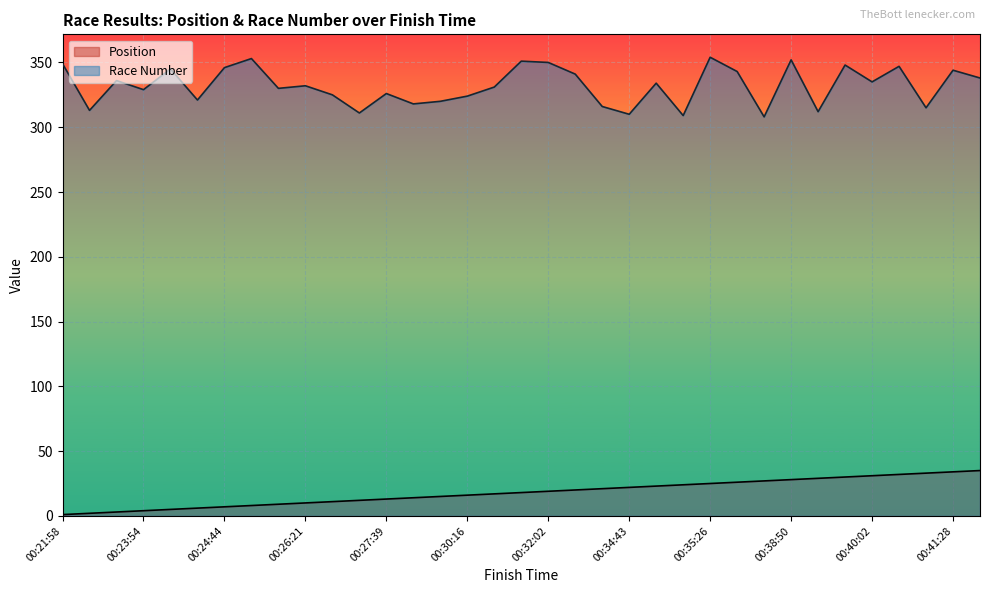

Rank the series by their average value, from highest to lowest.

Race Number, Position